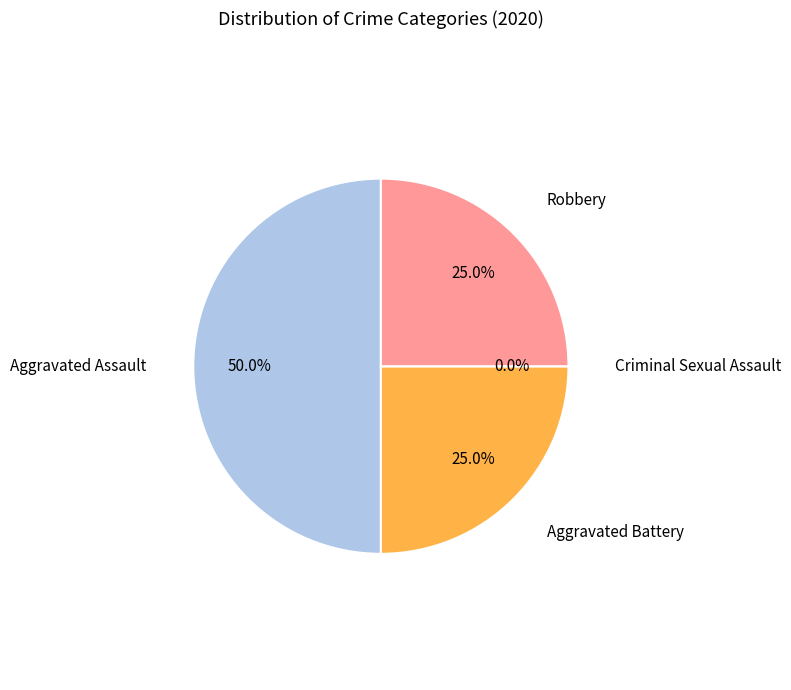

What portion of the pie excludes Robbery?

75.0%